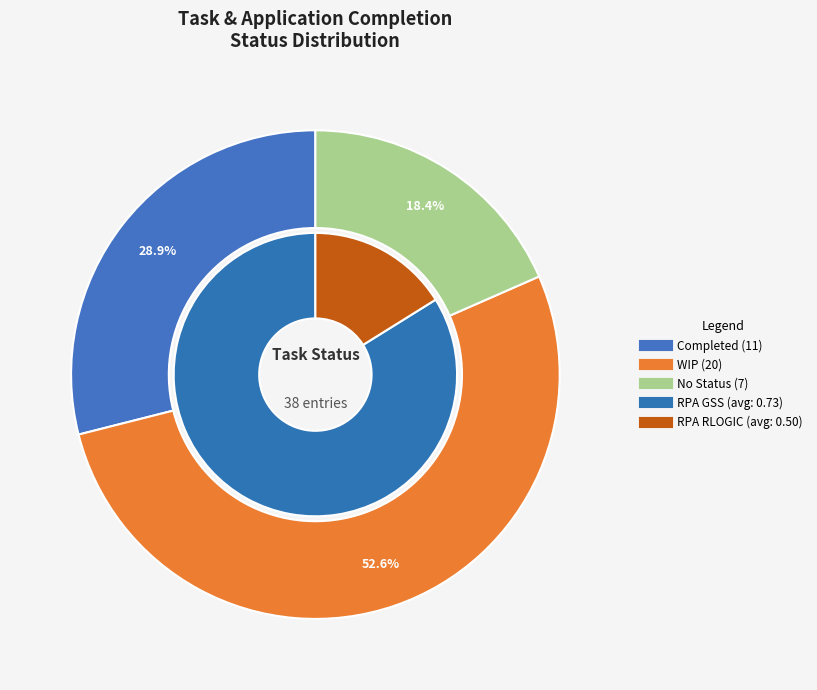

Which category has the smallest portion of the pie?

No Status